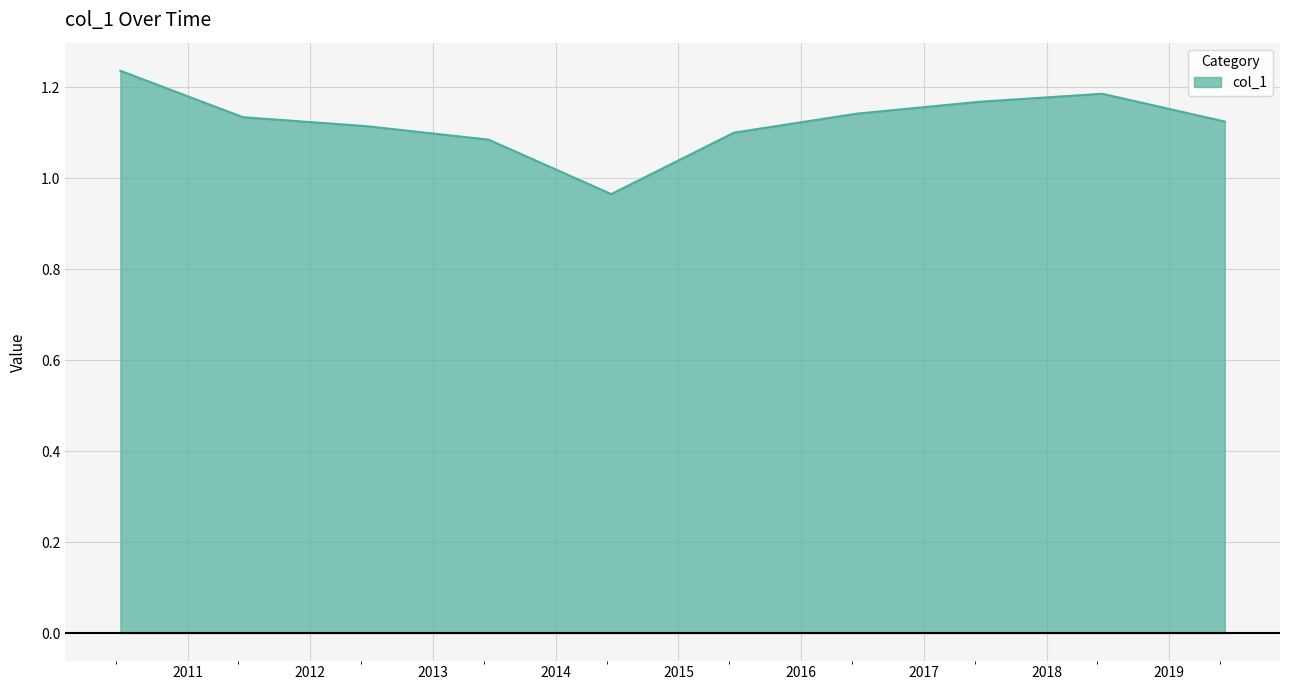

What is the difference between the maximum and minimum values?

0.3